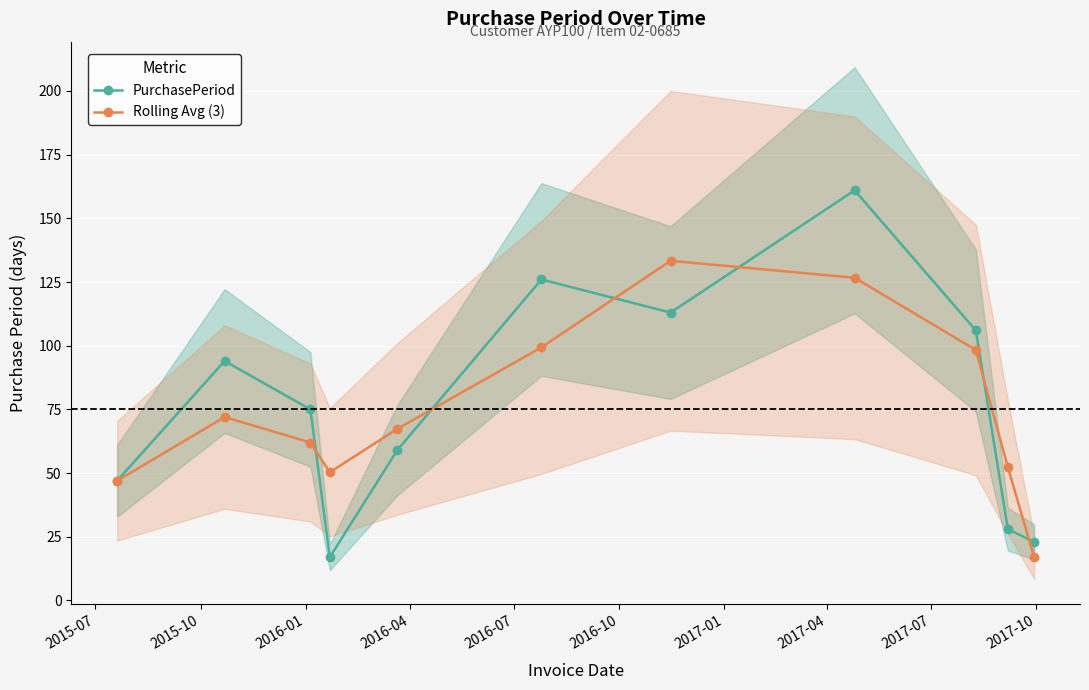

What is the maximum value for Rolling Avg (3)?

133.3